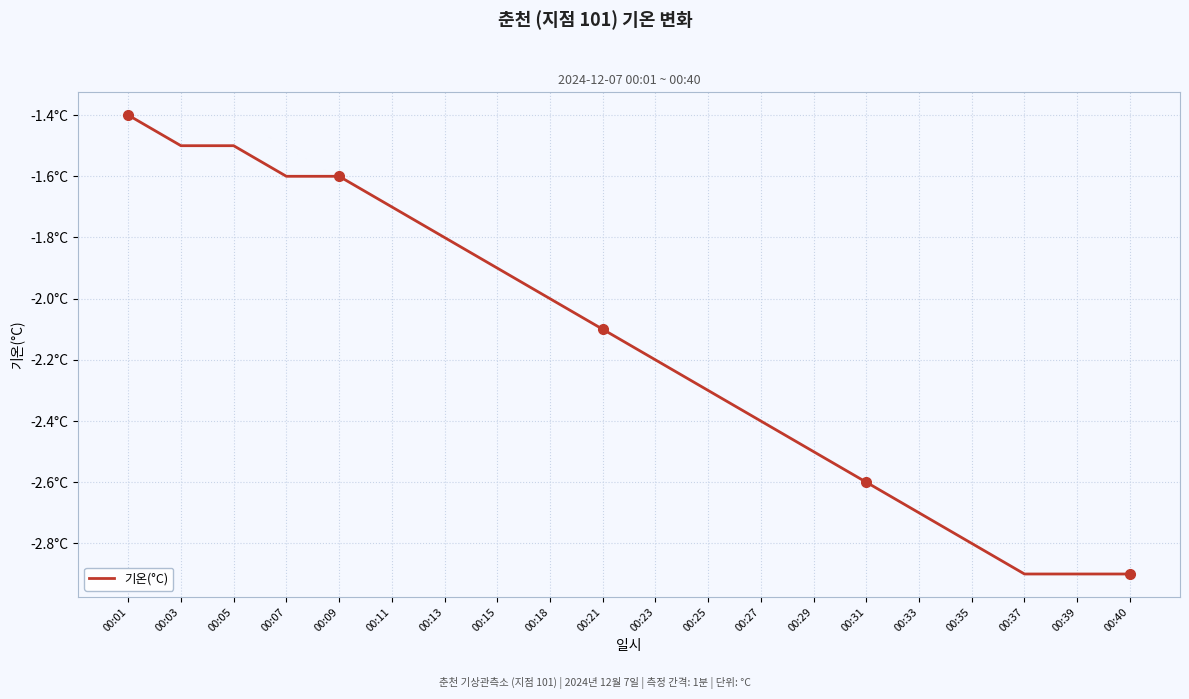

Reading left to right, extract all data points from this chart.

00:01=-1.4	00:03=-1.5	00:05=-1.5	00:07=-1.6	00:09=-1.6	00:11=-1.7	00:13=-1.8	00:15=-1.9	00:18=-2.0	00:21=-2.1	00:23=-2.2	00:25=-2.3	00:27=-2.4	00:29=-2.5	00:31=-2.6	00:33=-2.7	00:35=-2.8	00:37=-2.9	00:39=-2.9	00:40=-2.9